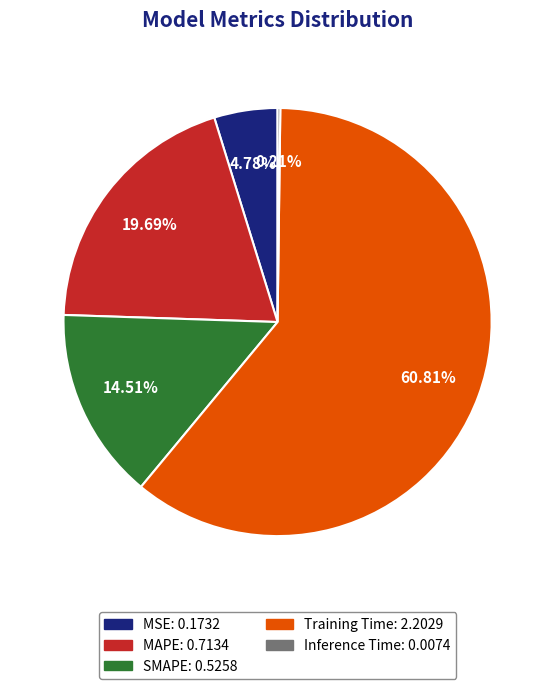

Which category has the biggest portion of the pie?

Training Time